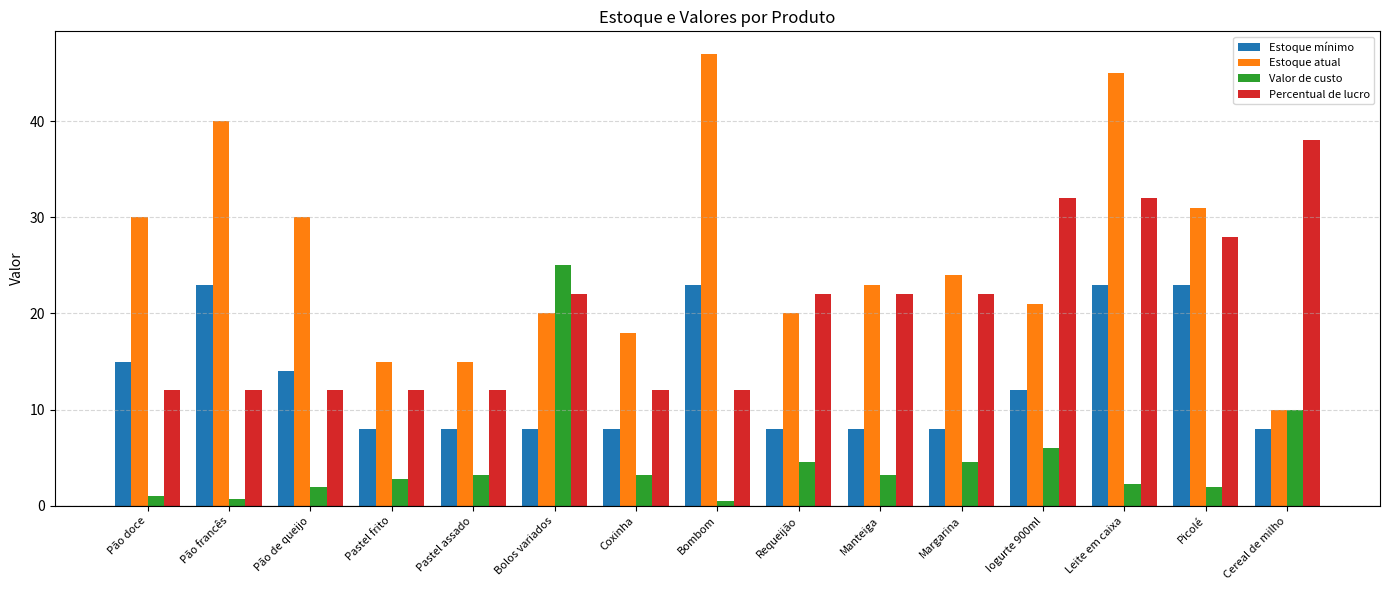

What is the sum of all Estoque mínimo values?

197.0